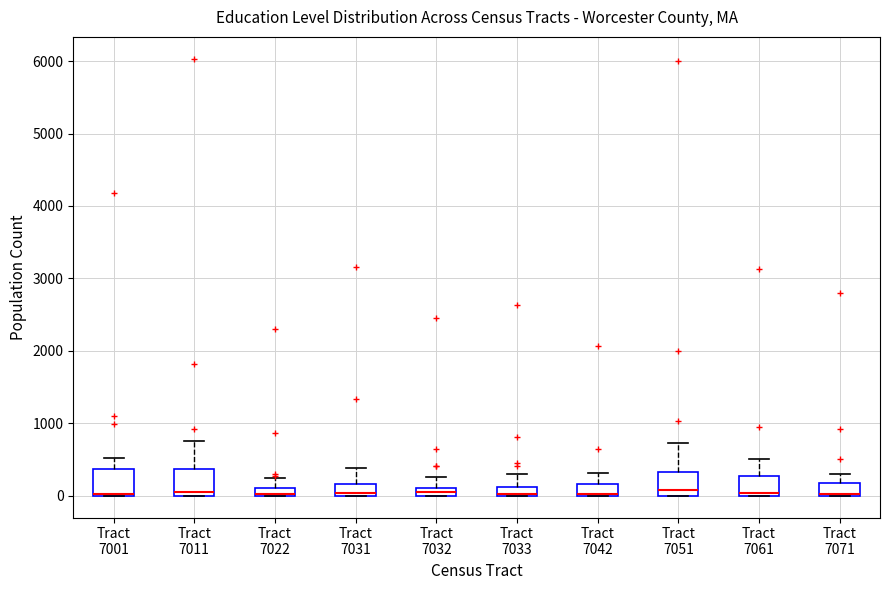

Where is the upper edge of the box for Tract 7011 on the y-axis? The values are not printed on the chart, so give them approximately, as read against the axis.

400